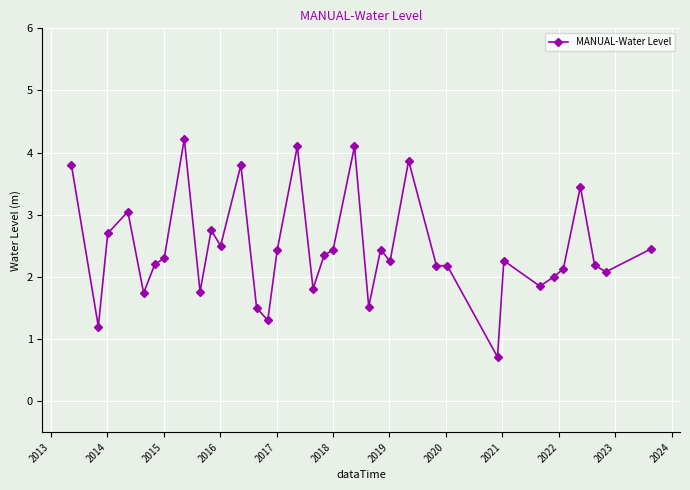

True or false: the data has more than 0 interior local peaks.

True